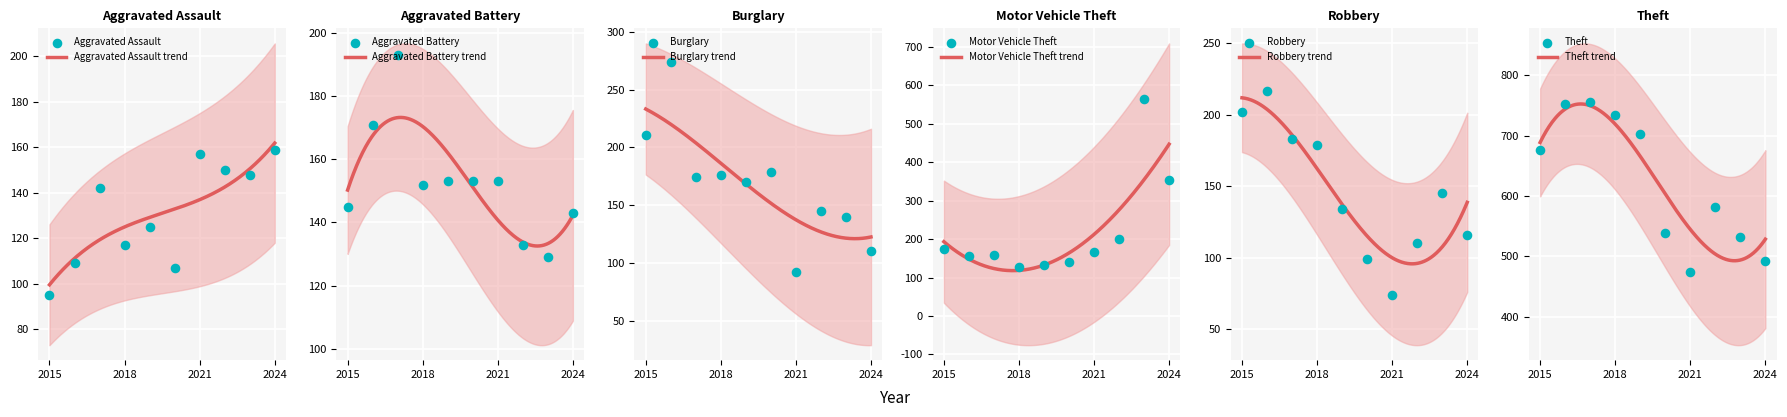

What is the total value across all series at 2018?

1486